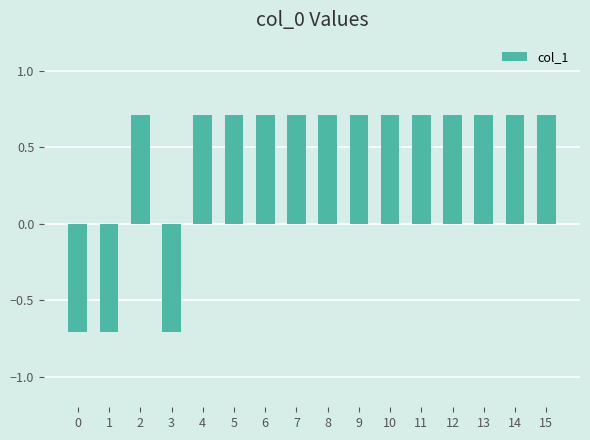

What is the maximum value shown in the chart?

0.7